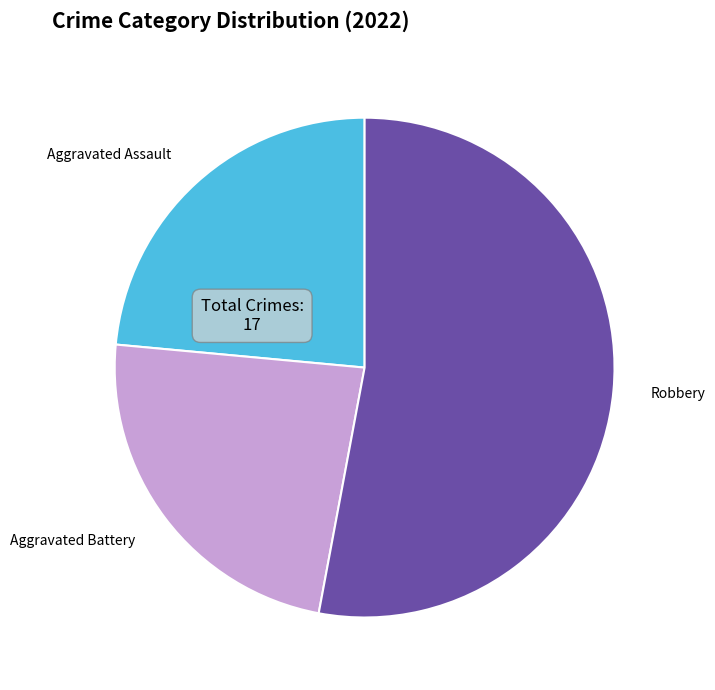

Which slice is the largest?

Robbery